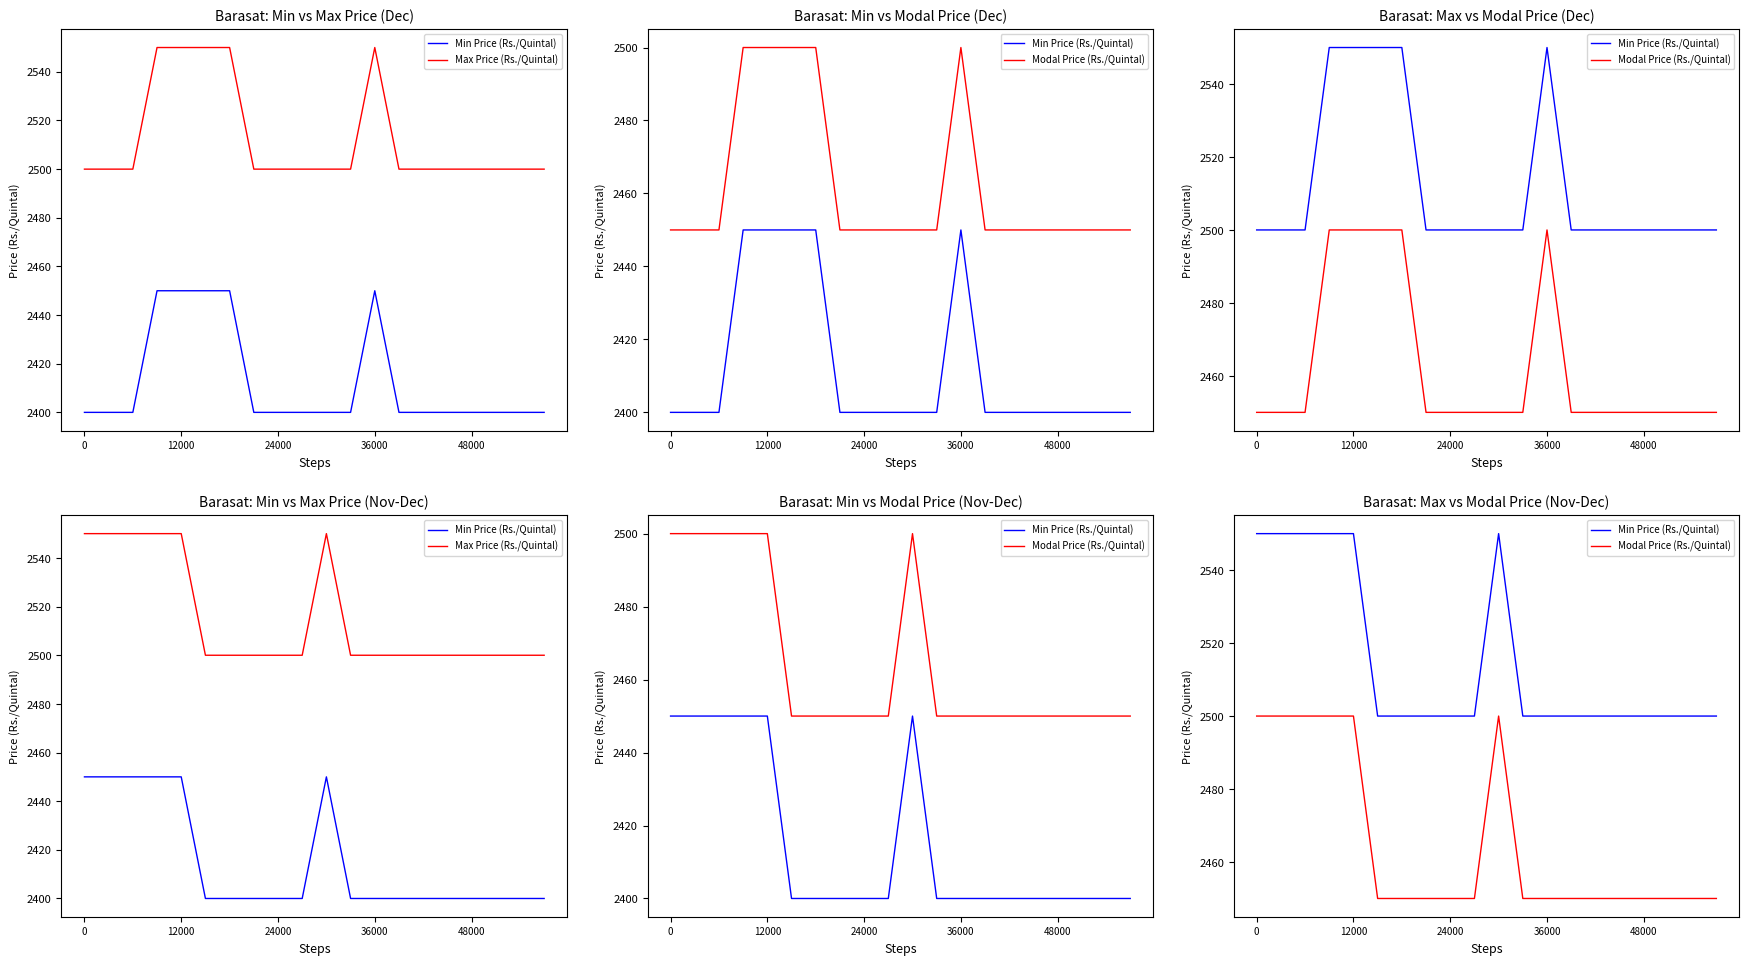

What is the minimum value for Min Price (Rs./Quintal)?

2500